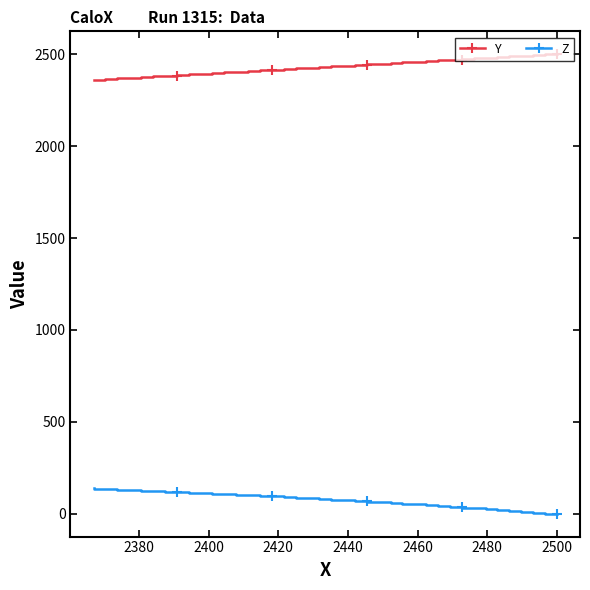

Does the chart have visible grid lines?

No